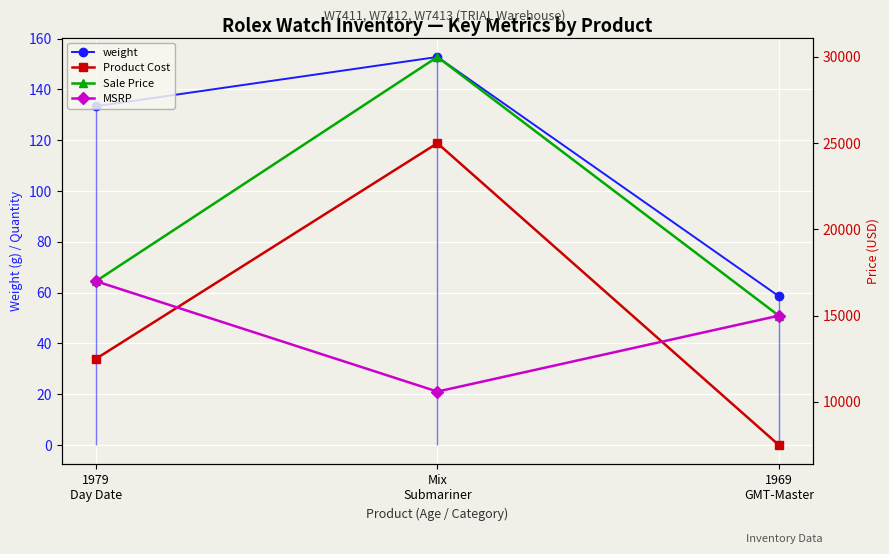

Which series has the largest range (max minus min)?

Product Cost